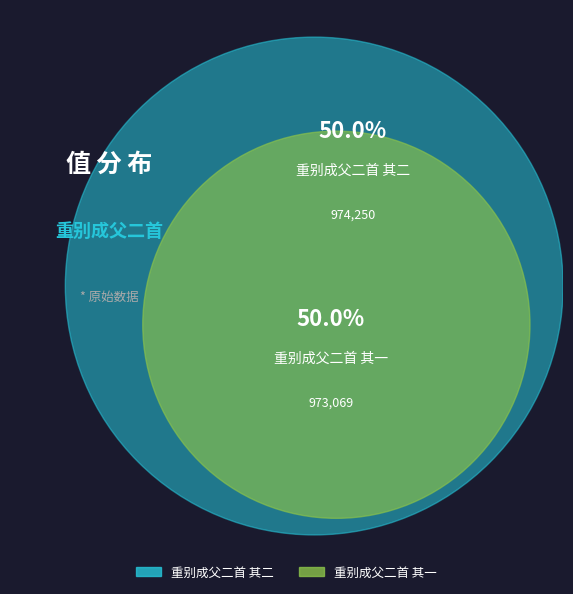

To the nearest percent, what percentage of the pie is 重别成父二首 其二?

50%